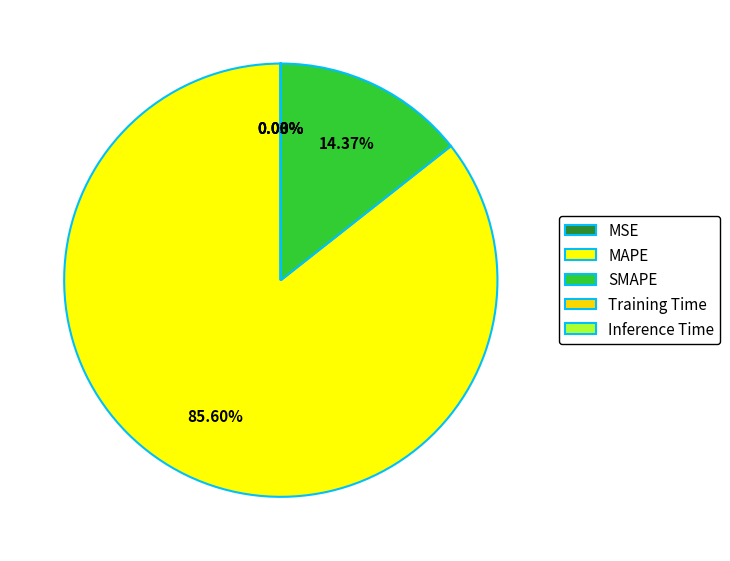

How much of the chart is everything except Training Time?

100.0%